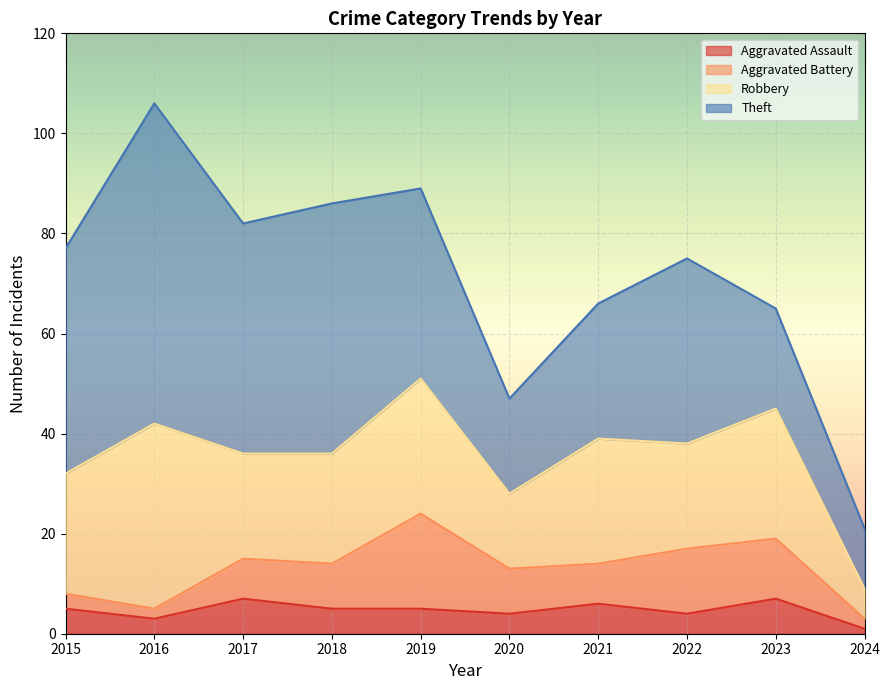

True or false: Aggravated Battery has more than 0 points higher than both neighbors.

True